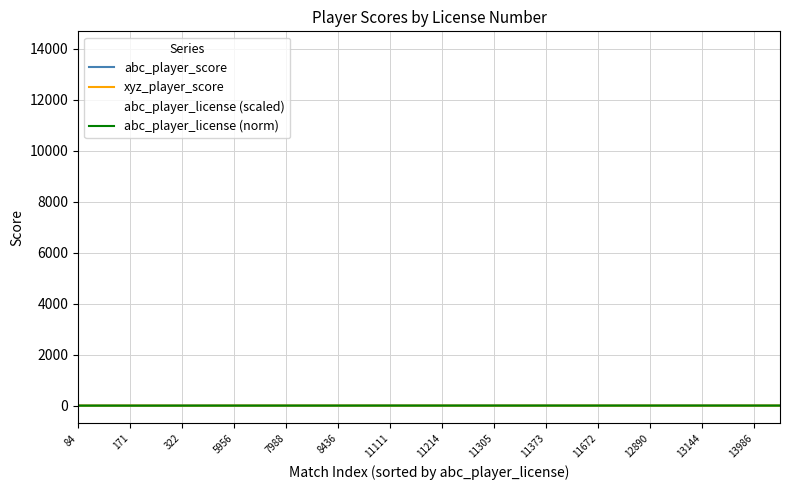

Which series has the widest spread of values?

abc_player_license (scaled)